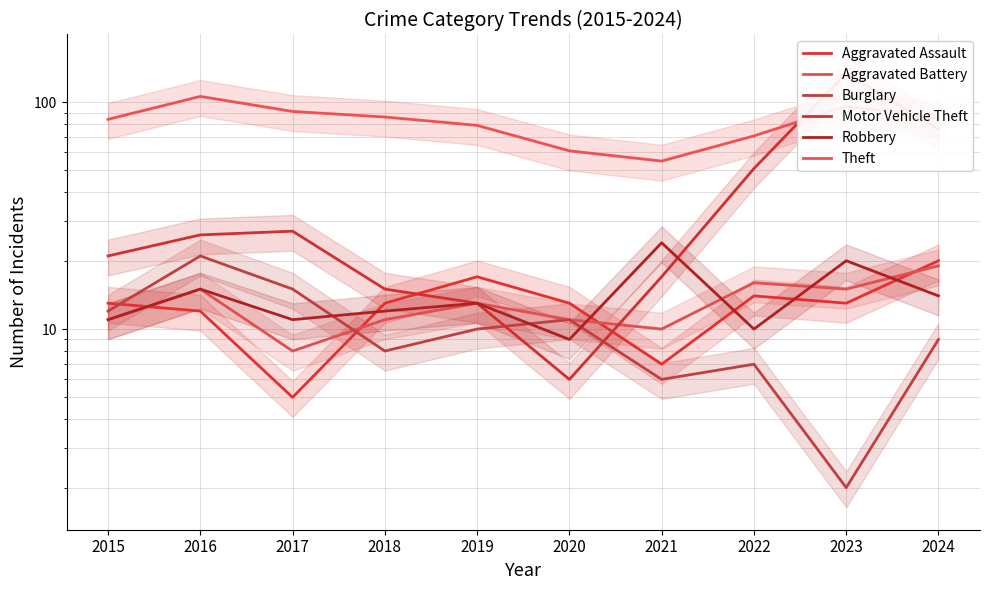

What is the value of the Theft point at the 2nd from the left?

106